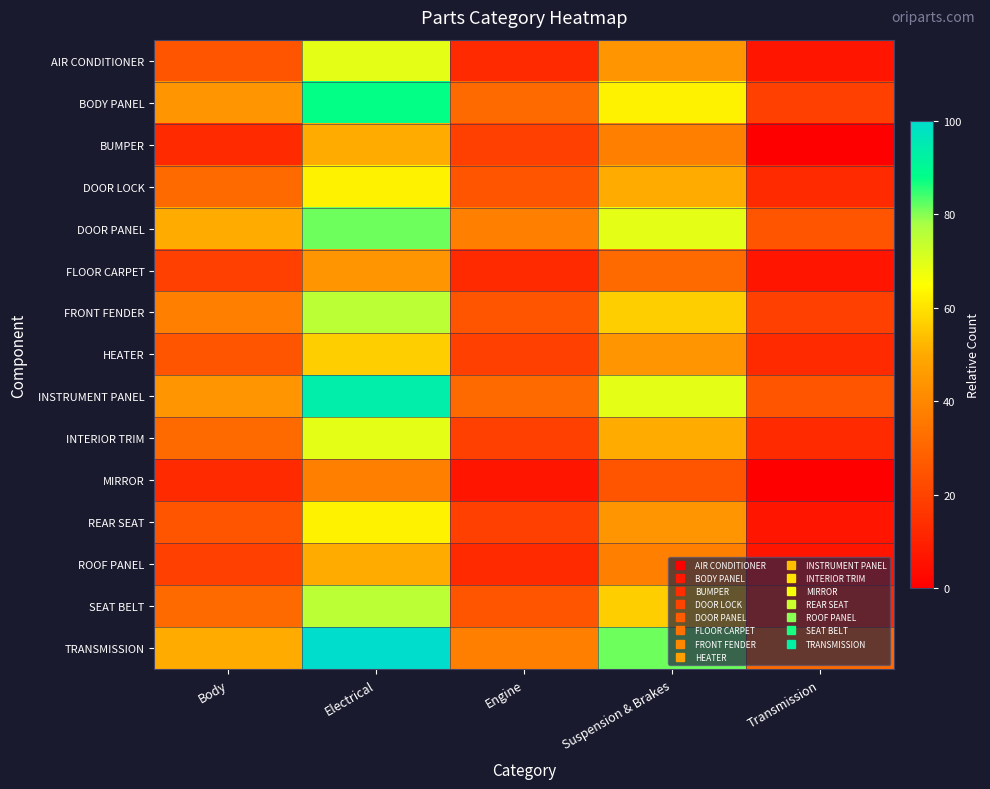

Rank the series by their maximum value, from lowest to highest.

MIRROR, FLOOR CARPET, BUMPER, ROOF PANEL, HEATER, DOOR LOCK, REAR SEAT, AIR CONDITIONER, INTERIOR TRIM, FRONT FENDER, SEAT BELT, DOOR PANEL, BODY PANEL, INSTRUMENT PANEL, TRANSMISSION